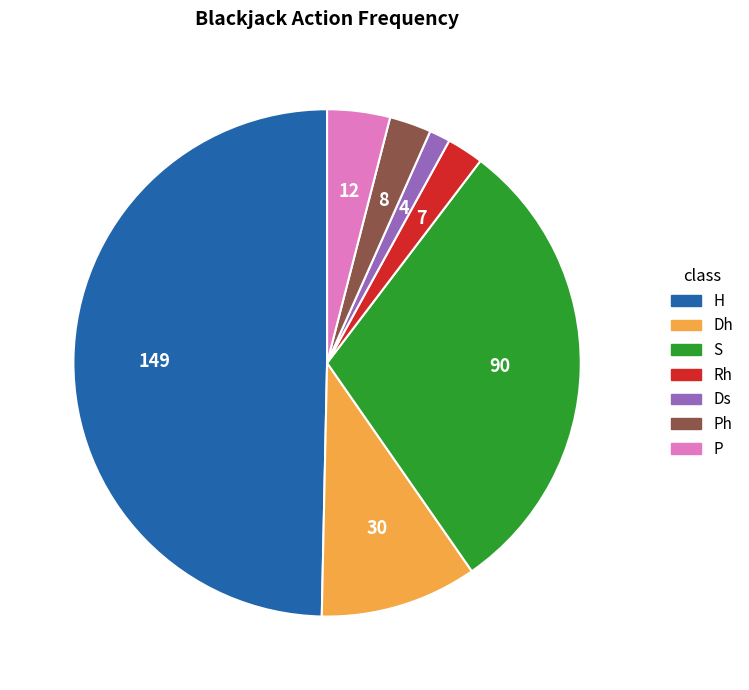

How many slices are in this pie chart?

7